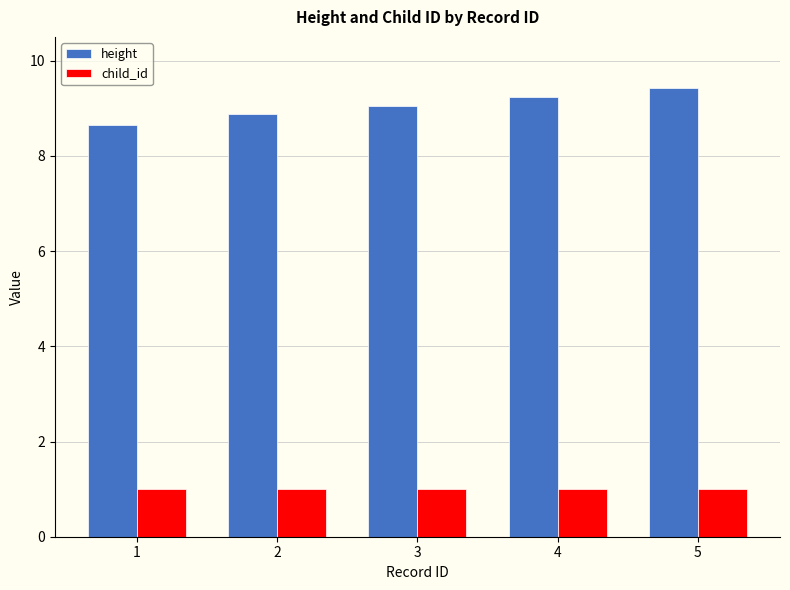

Between 1 and 3, which series saw the biggest shift?

height